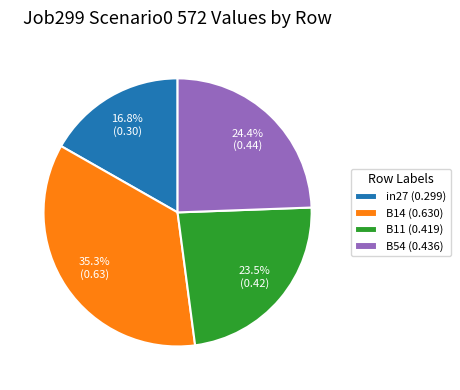

Which category has the smallest portion of the pie?

in27 (0.299)